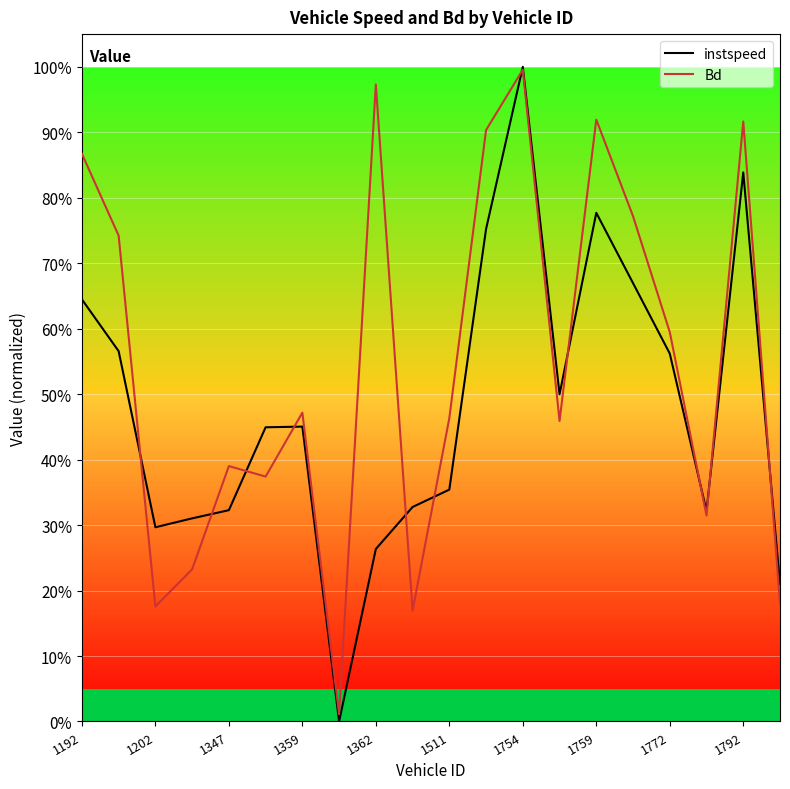

What is the highest value of the instspeed series?

1.0